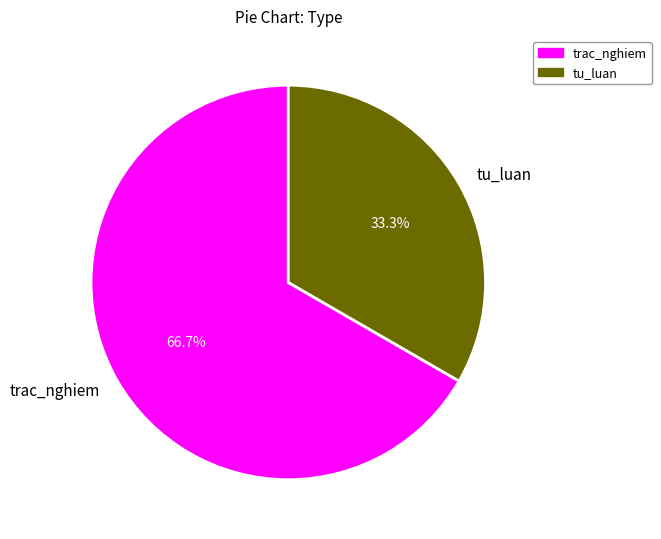

Is it true that tu_luan is 26% of the pie?

False